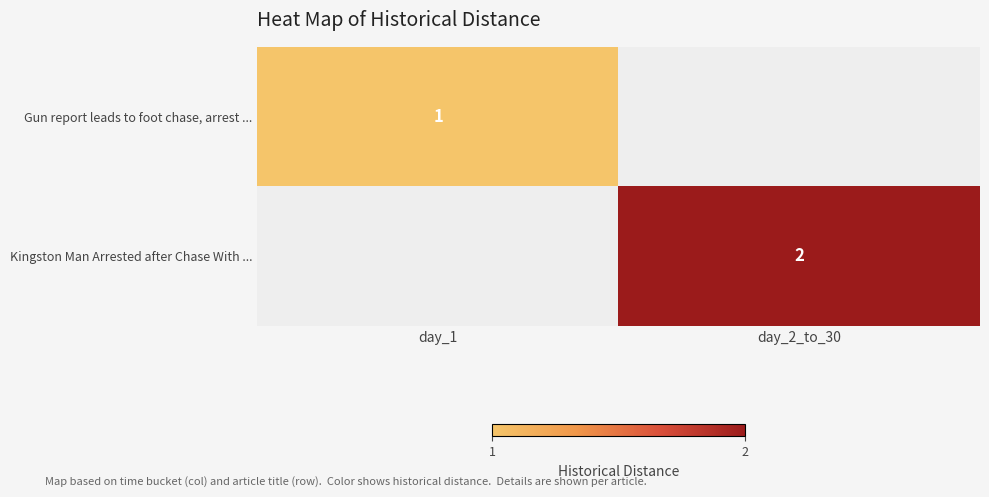

What is the maximum value shown in the chart?

2